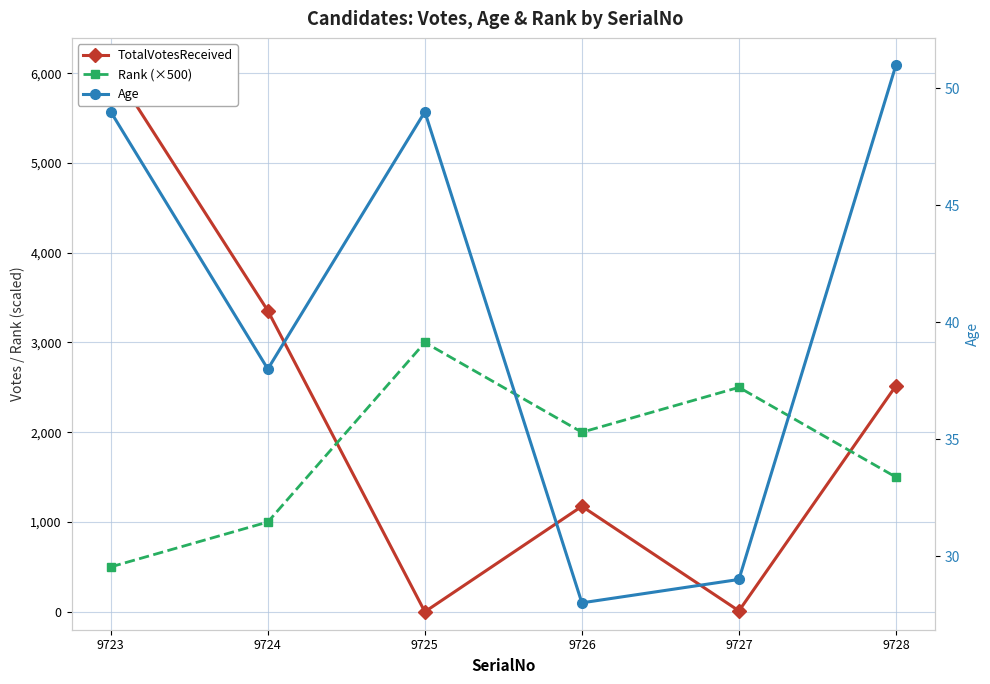

List the labels in order of Rank (×500) value, smallest first.

9723, 9724, 9728, 9726, 9727, 9725